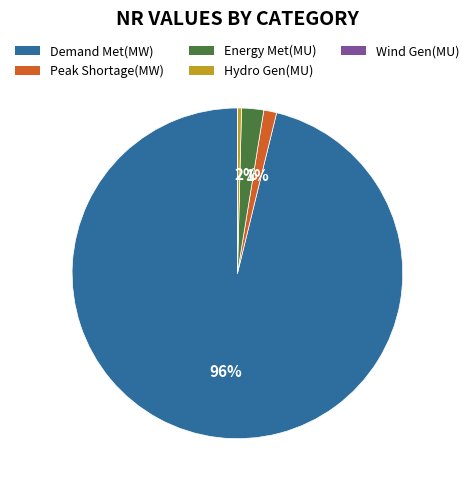

Which has a higher value, Hydro Gen(MU) or Peak Shortage(MW)?

Peak Shortage(MW)